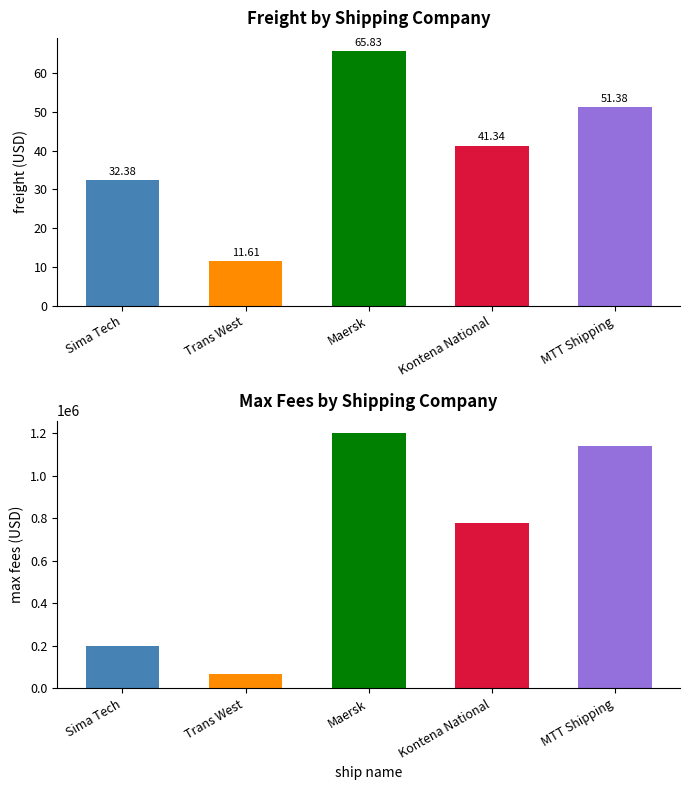

Which series changed the most between Sima Tech and Trans West?

max fees